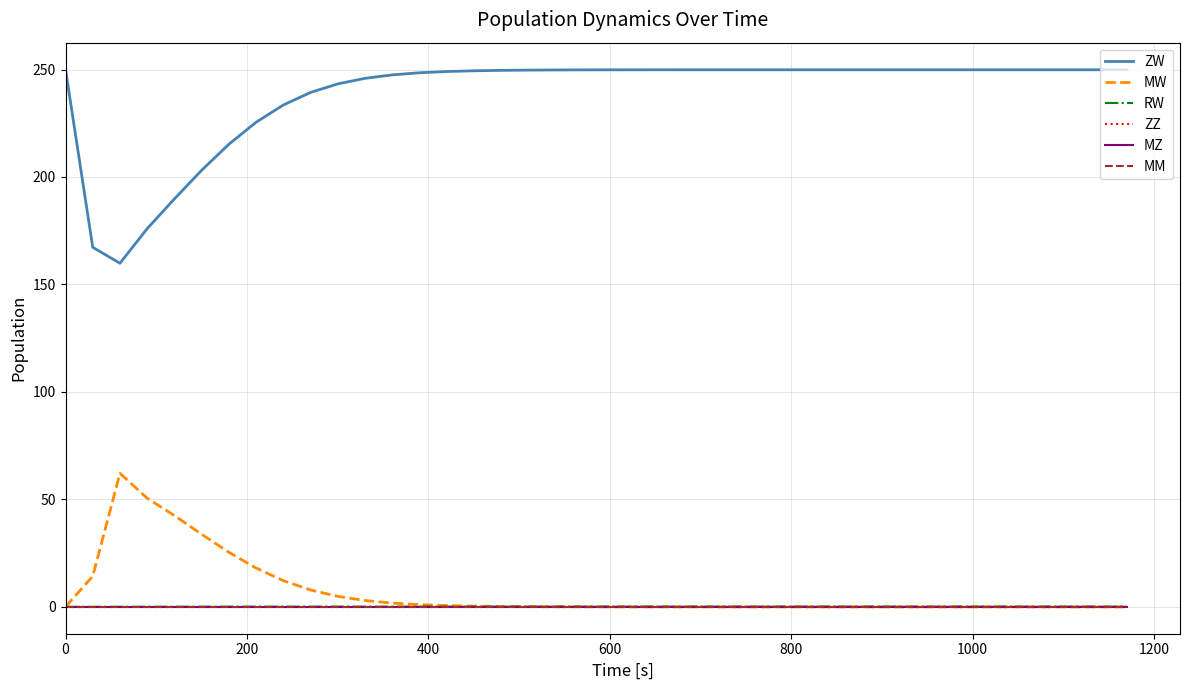

Does the chart have visible grid lines?

Yes